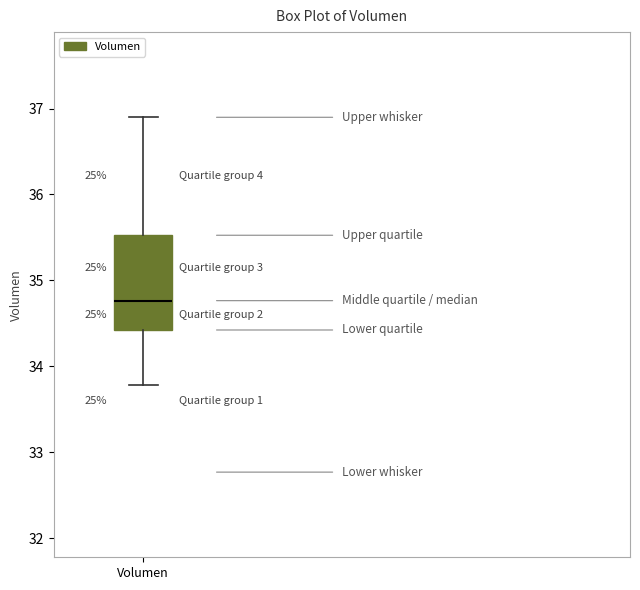

Where is the upper edge of the box for Volumen on the y-axis? The values are not printed on the chart, so give them approximately, as read against the axis.

35.5